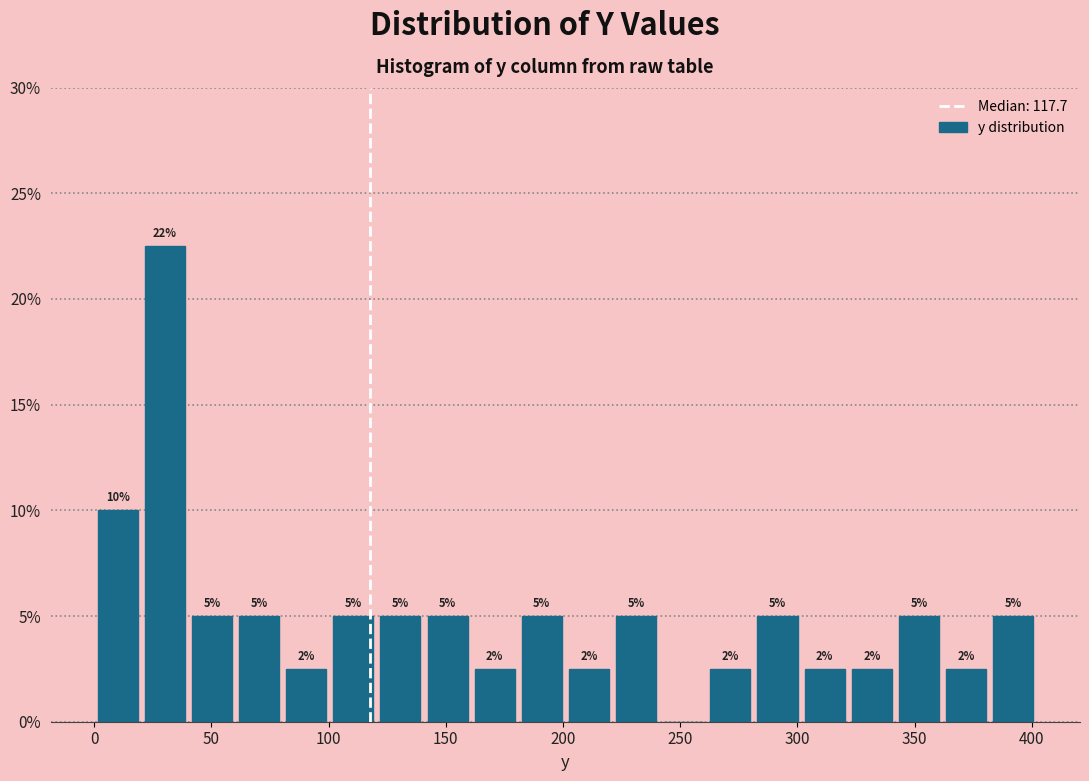

Which range on the x-axis has the tallest bar?

20 to 40